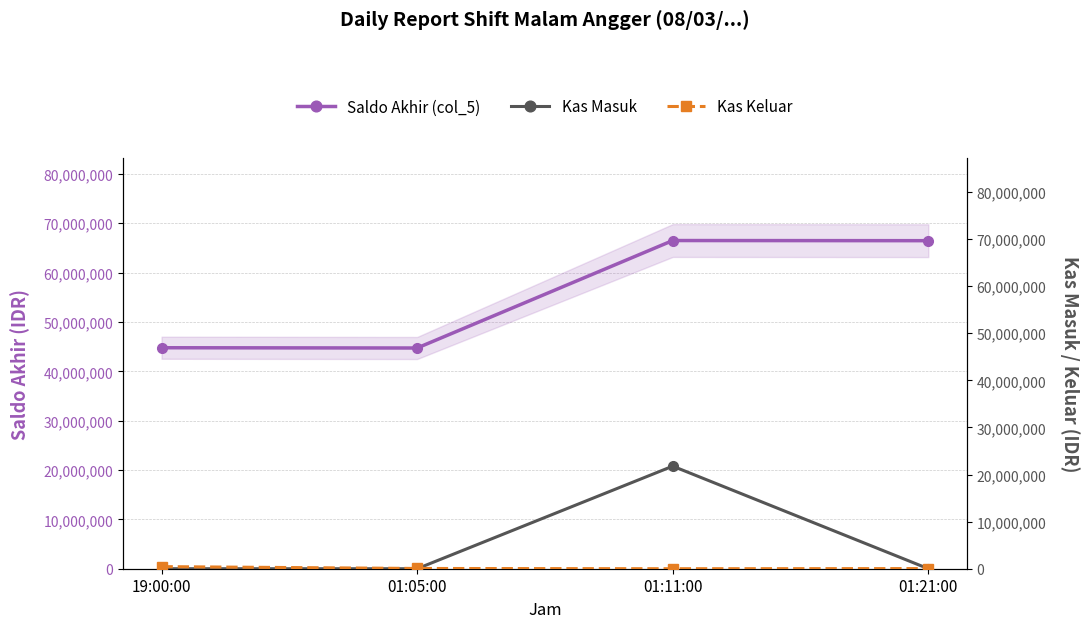

Reading left to right, list all the values displayed in this chart.

Saldo Akhir (col_5): 19:00:00=44774213	01:05:00=44719213	01:11:00=66494213	01:21:00=66464213
Kas Masuk: 19:00:00=0	01:05:00=0	01:11:00=21775000	01:21:00=0
Kas Keluar: 19:00:00=447000	01:05:00=55000	01:11:00=0	01:21:00=30000